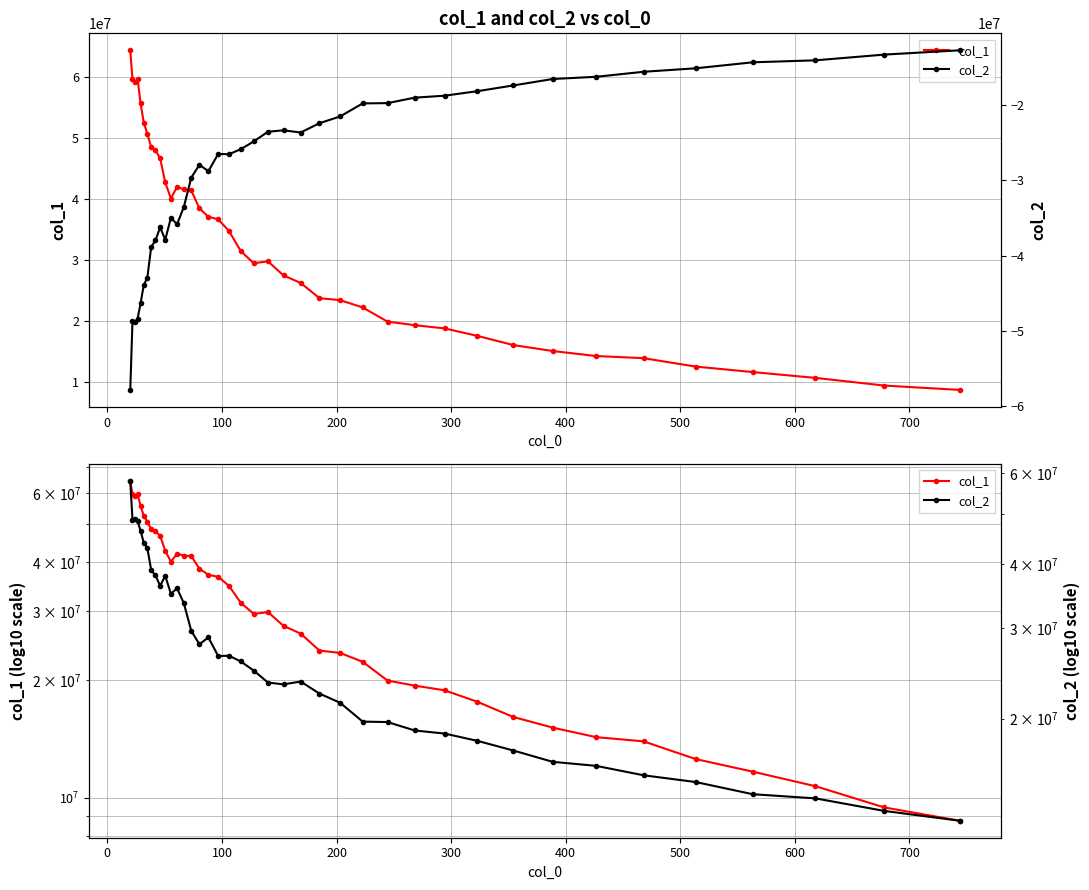

How many intersections are there between col_2 and col_1?

1